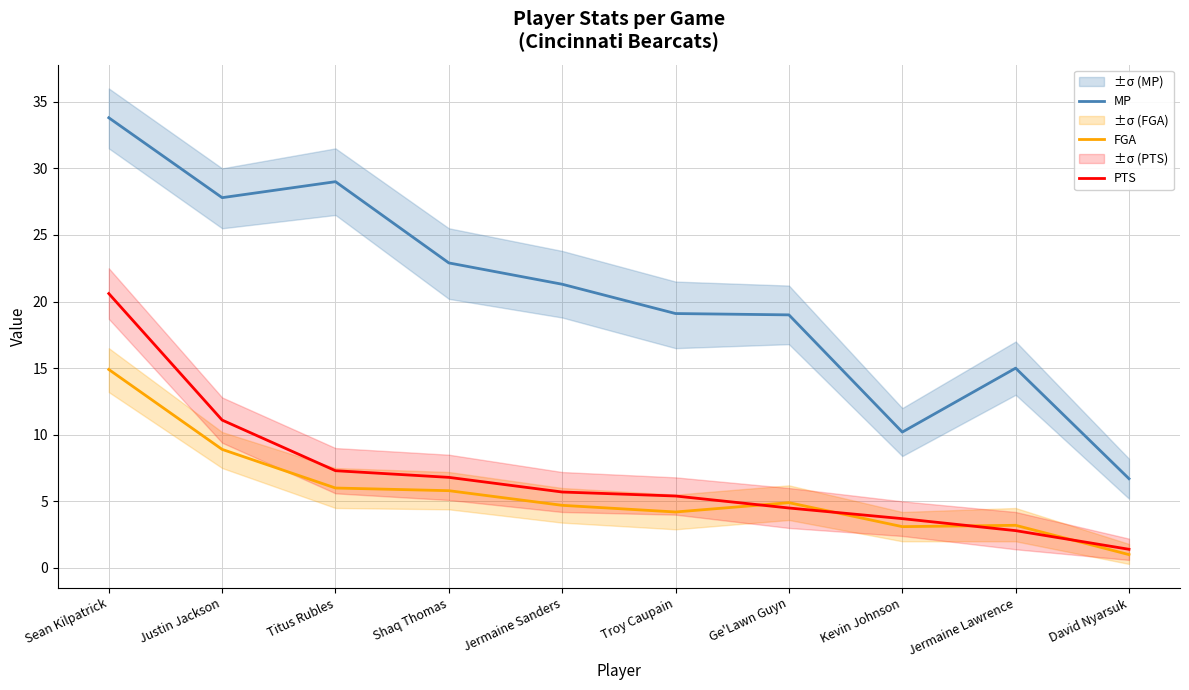

Reading right to left, what are all the values shown in this chart?

MP: David Nyarsuk=6.7	Jermaine Lawrence=15.0	Kevin Johnson=10.2	Ge'Lawn Guyn=19.0	Troy Caupain=19.1	Jermaine Sanders=21.3	Shaq Thomas=22.9	Titus Rubles=29.0	Justin Jackson=27.8	Sean Kilpatrick=33.8
FGA: David Nyarsuk=1.0	Jermaine Lawrence=3.2	Kevin Johnson=3.1	Ge'Lawn Guyn=4.9	Troy Caupain=4.2	Jermaine Sanders=4.7	Shaq Thomas=5.8	Titus Rubles=6.0	Justin Jackson=8.9	Sean Kilpatrick=14.9
PTS: David Nyarsuk=1.4	Jermaine Lawrence=2.8	Kevin Johnson=3.7	Ge'Lawn Guyn=4.5	Troy Caupain=5.4	Jermaine Sanders=5.7	Shaq Thomas=6.8	Titus Rubles=7.3	Justin Jackson=11.1	Sean Kilpatrick=20.6